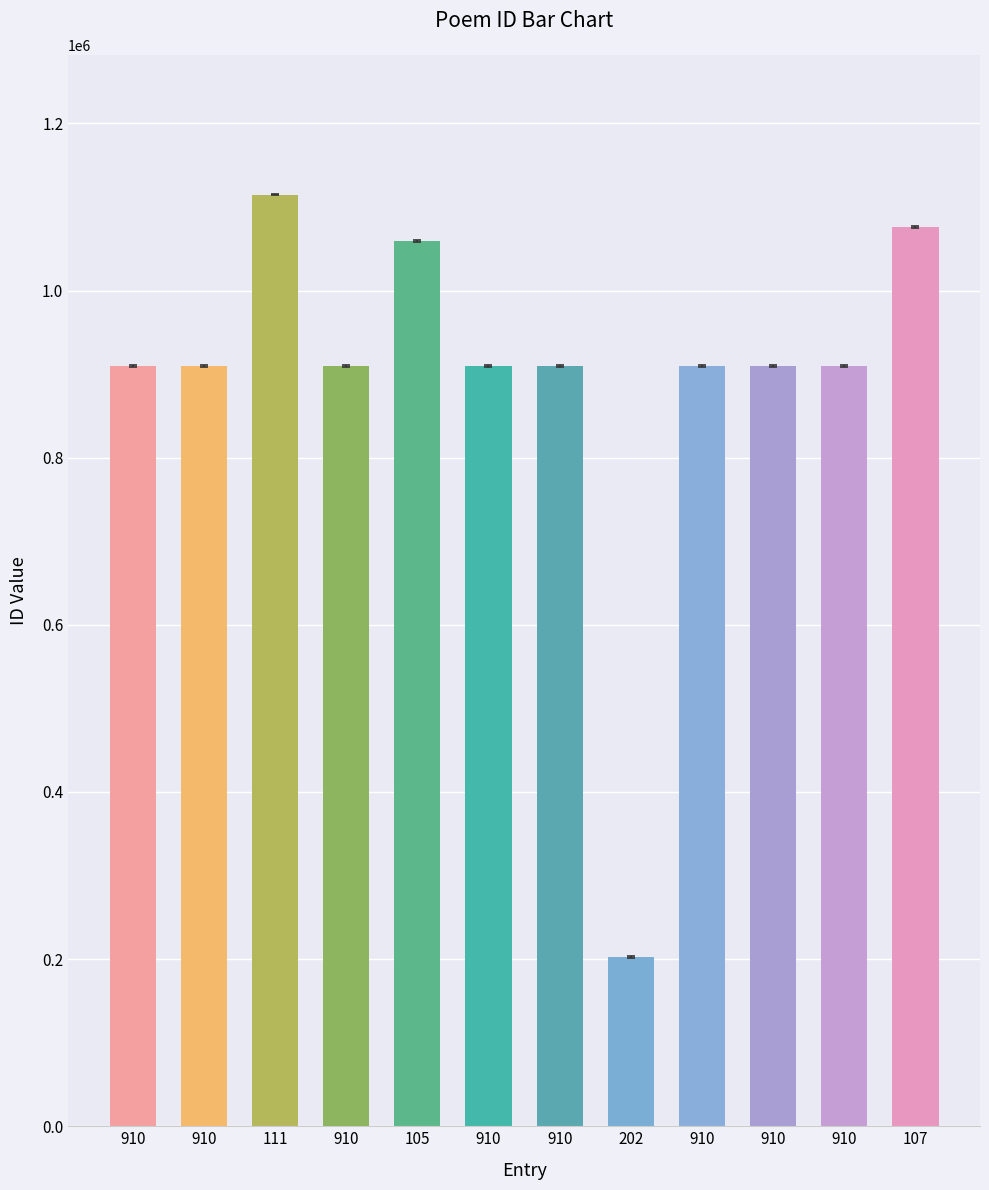

Read the value at 910, to the nearest 100.

910100